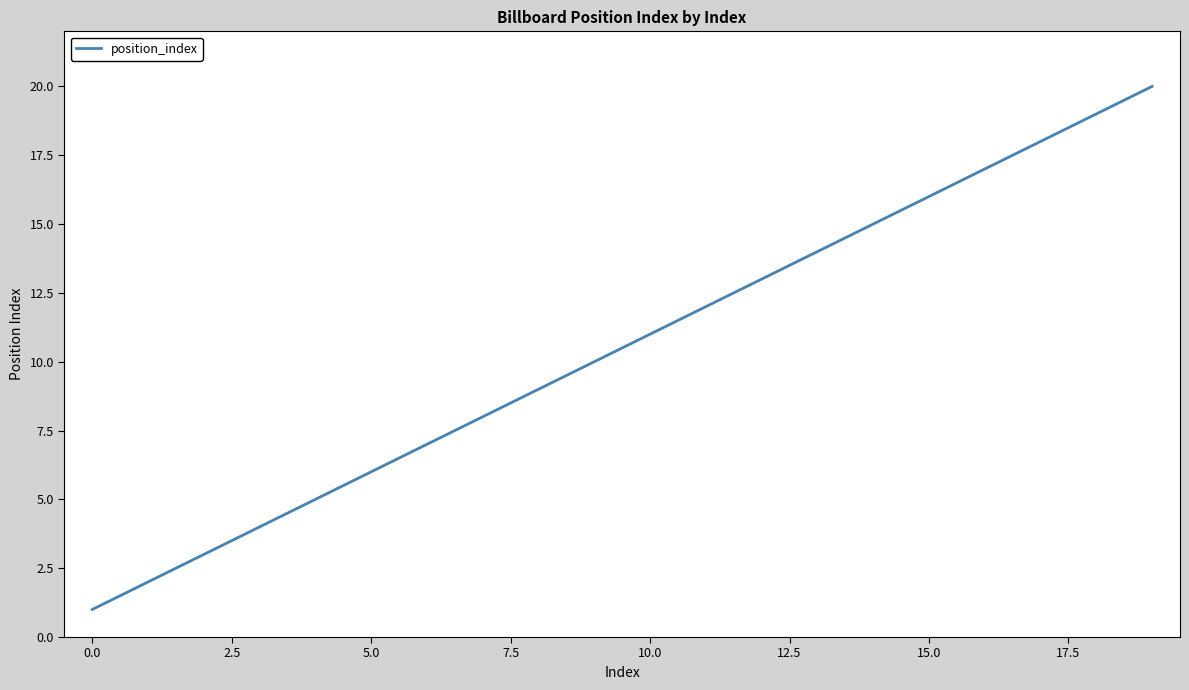

What is the greatest value displayed?

20